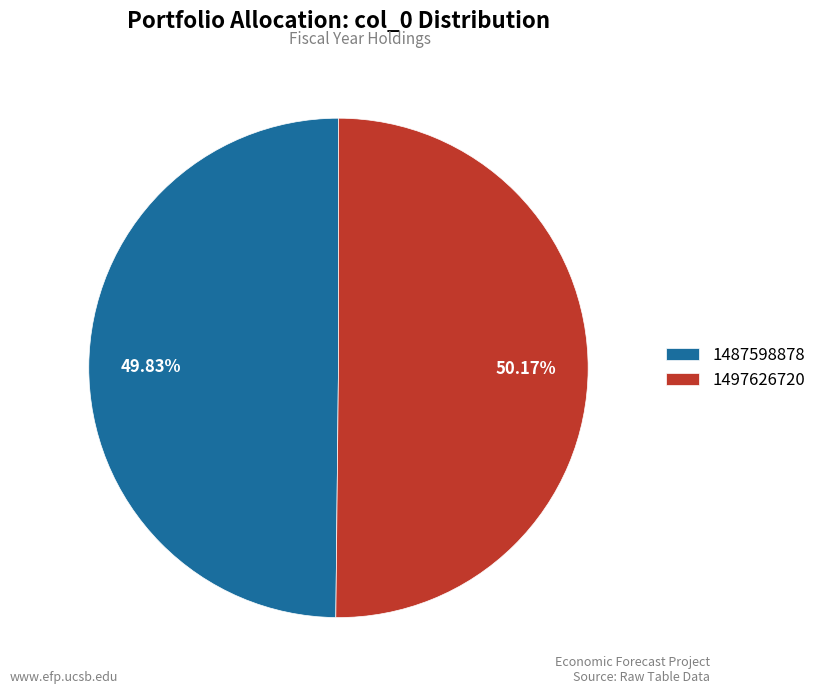

The 1487598878 slice represents 1% of the pie. True or false?

False